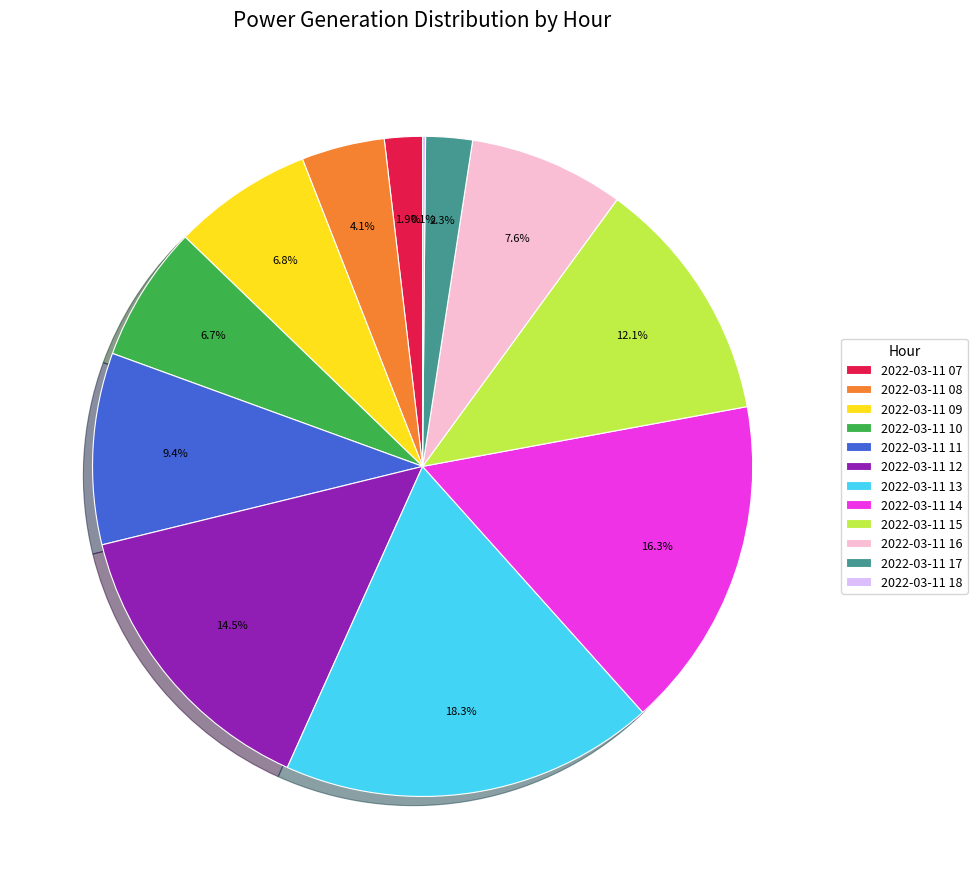

What is the ratio of the value at 2022-03-11 08 to the value at 2022-03-11 11?

0.4